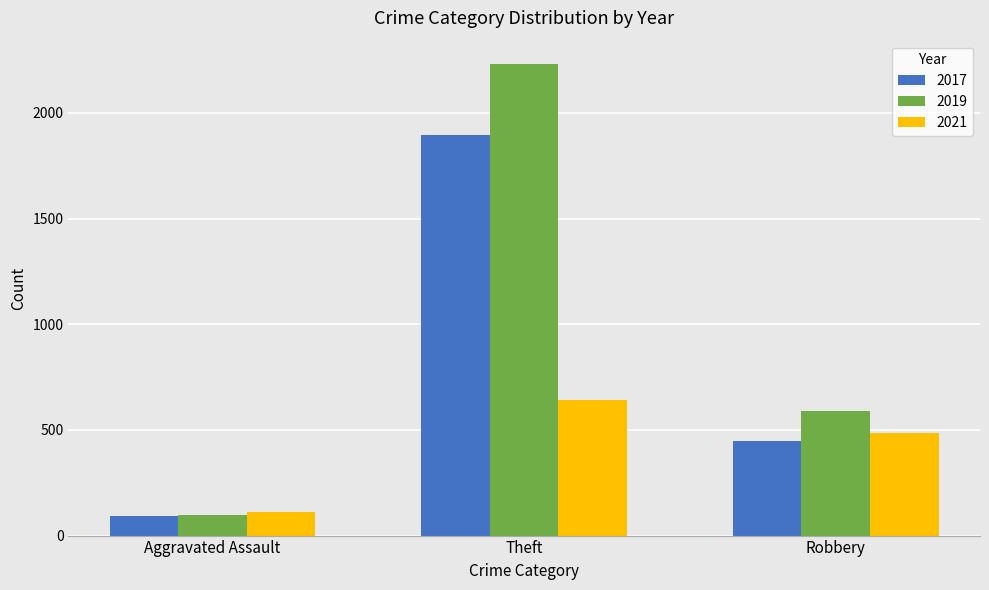

What is the value of the 2021 bar at the 2nd from the left?

642